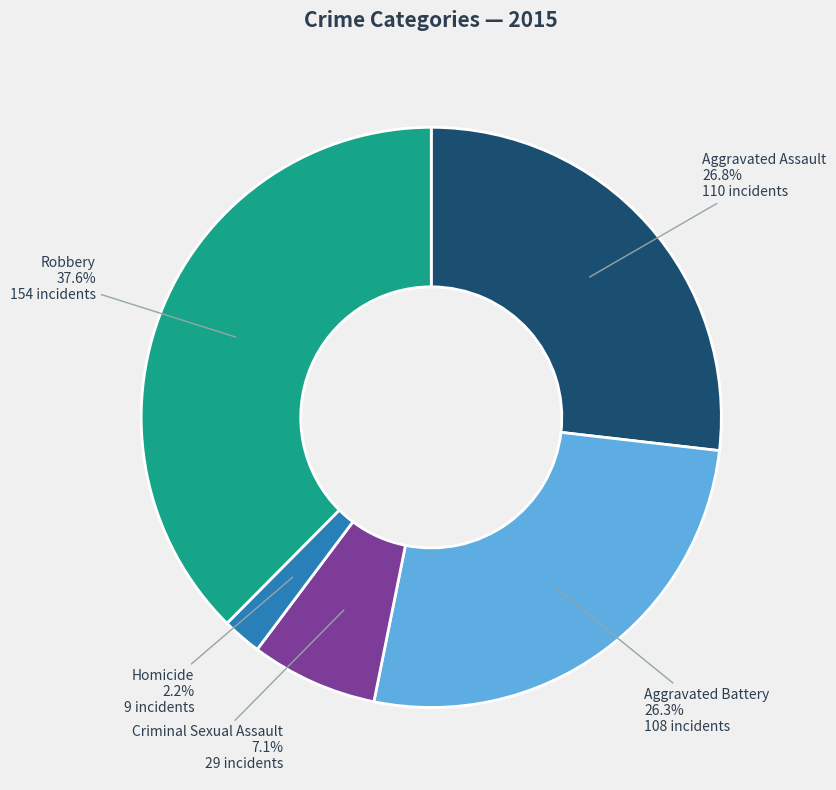

How many slices are in this pie chart?

5